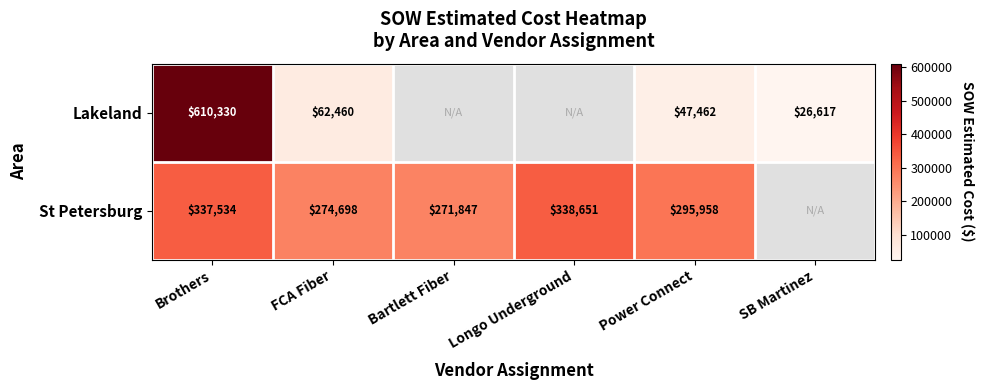

Rank the series at FCA Fiber from highest to lowest value.

St Petersburg, Lakeland